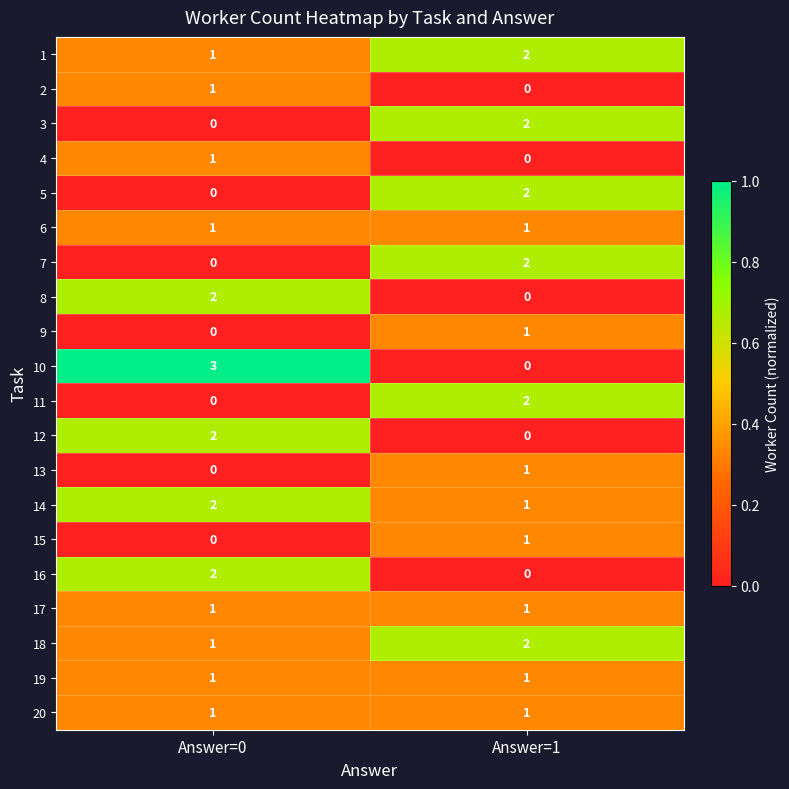

What is the maximum value shown in the chart?

3